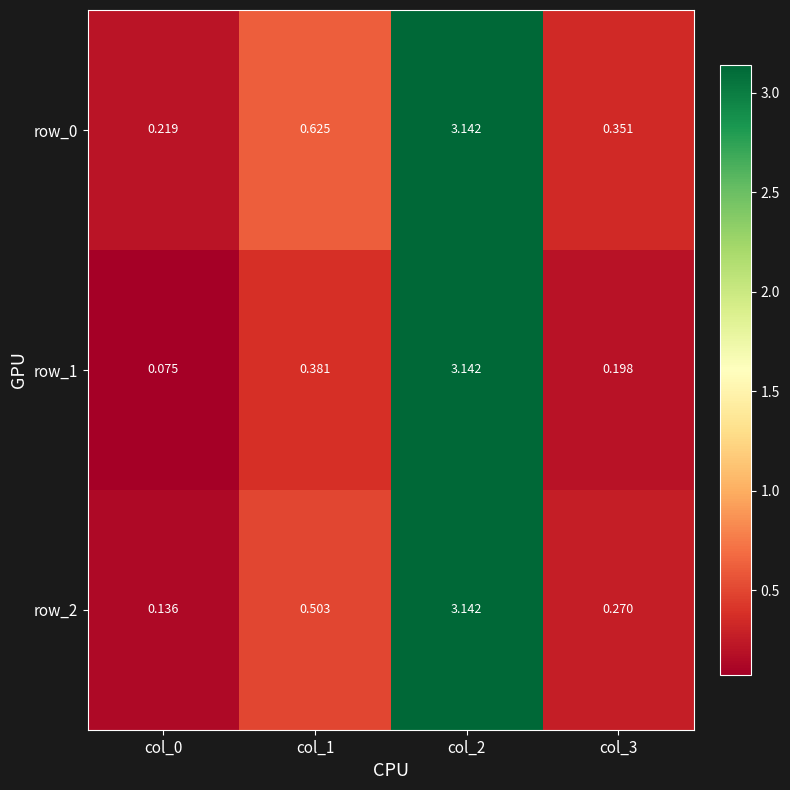

True or false: row_0 has a value of 0.6 at col_1.

True